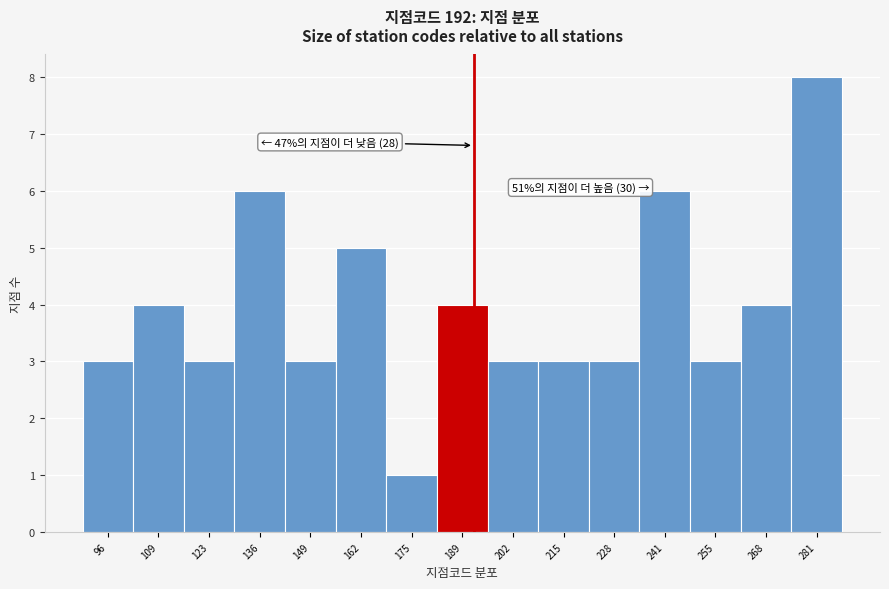

Over which range of the x-axis is the bar tallest?

274.8 to 288.0